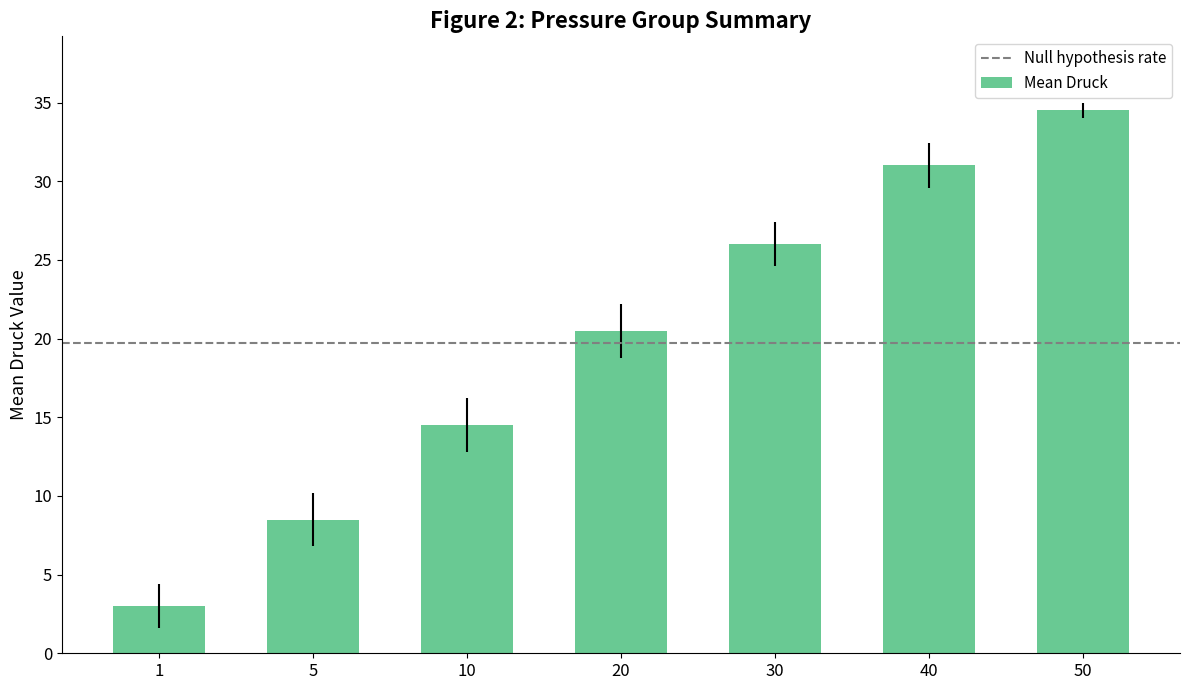

Rank the categories by value from lowest to highest.

1, 5, 10, 20, 30, 40, 50